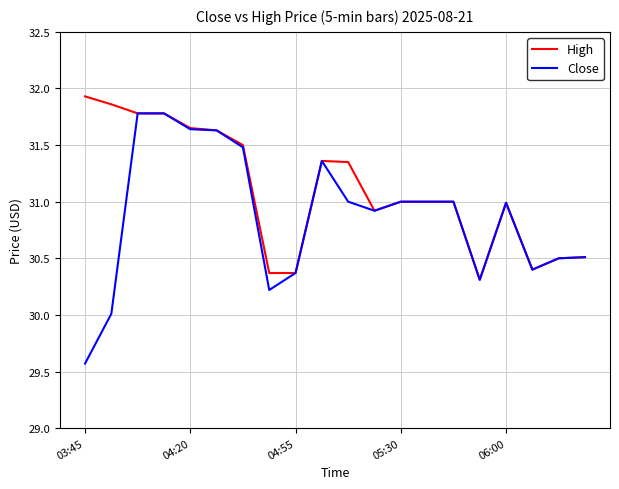

List the series in order of their overall mean, lowest first.

Close, High